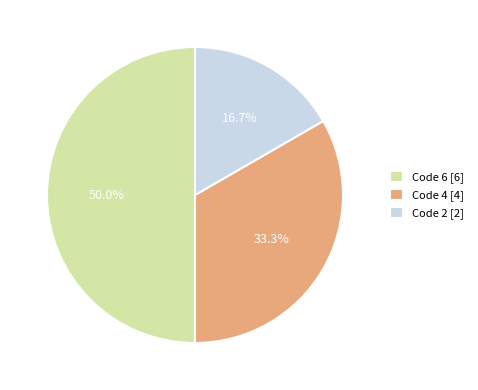

To the nearest percent, what is the difference between the largest and smallest slice percentages?

33%